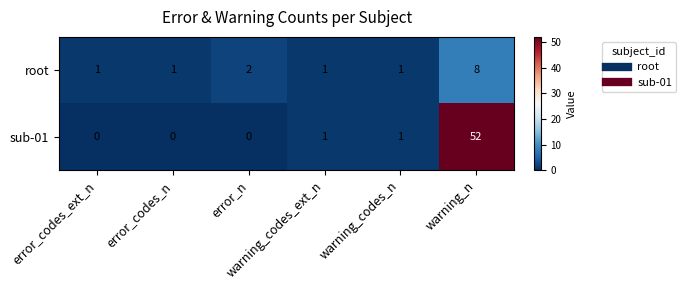

What is the sum of all sub-01 values?

54